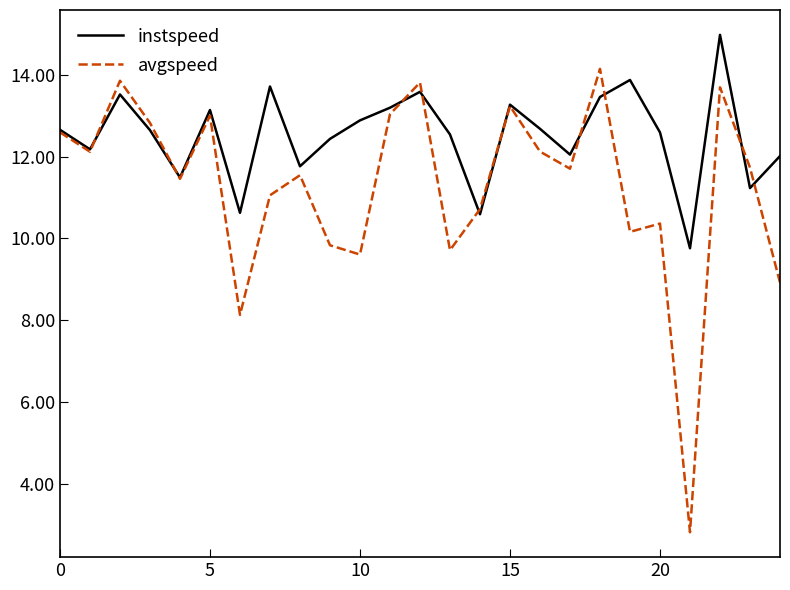

Rank the series by their maximum value, from highest to lowest.

instspeed, avgspeed